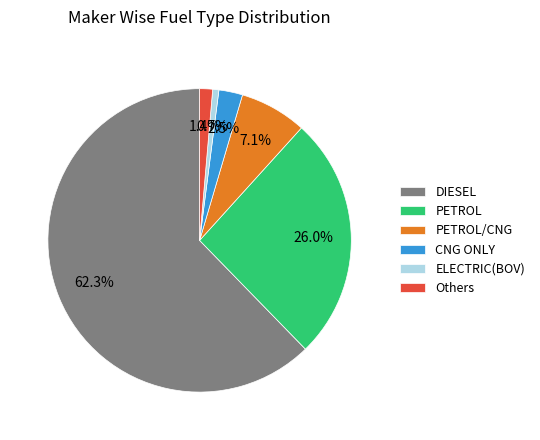

Do PETROL and ELECTRIC(BOV) together represent more than half of the pie?

No